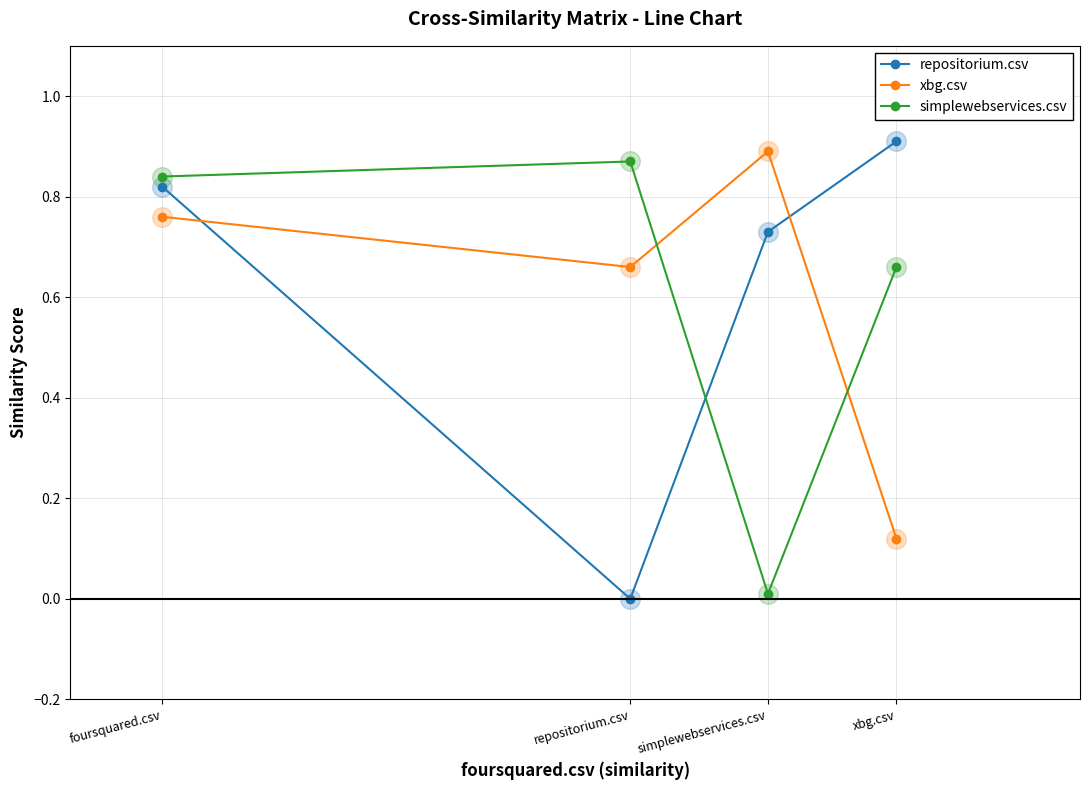

Between simplewebservices.csv and xbg.csv, which series saw the biggest shift?

xbg.csv